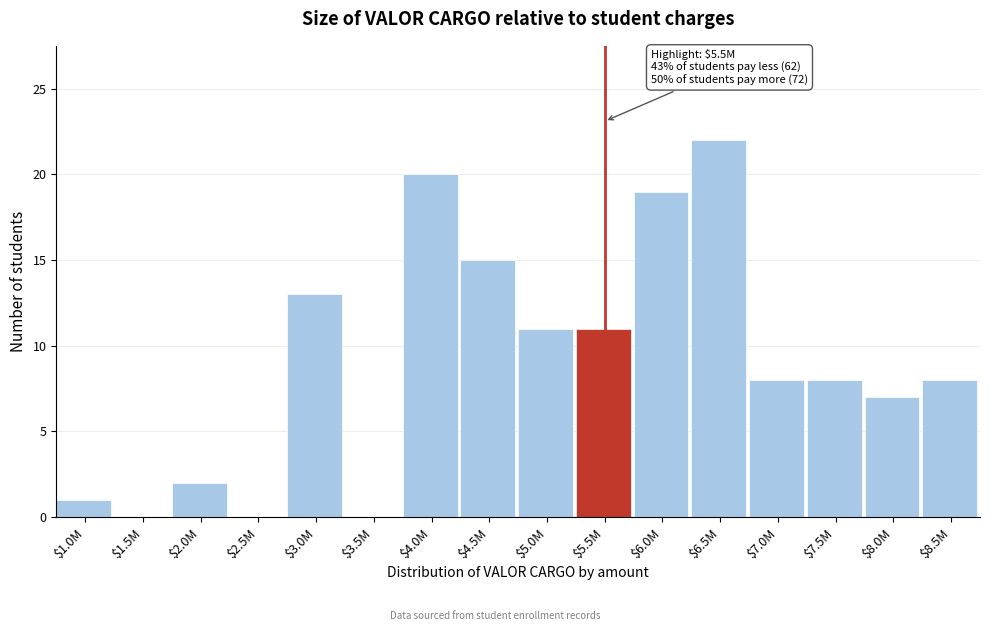

What is the sum of all values?

145